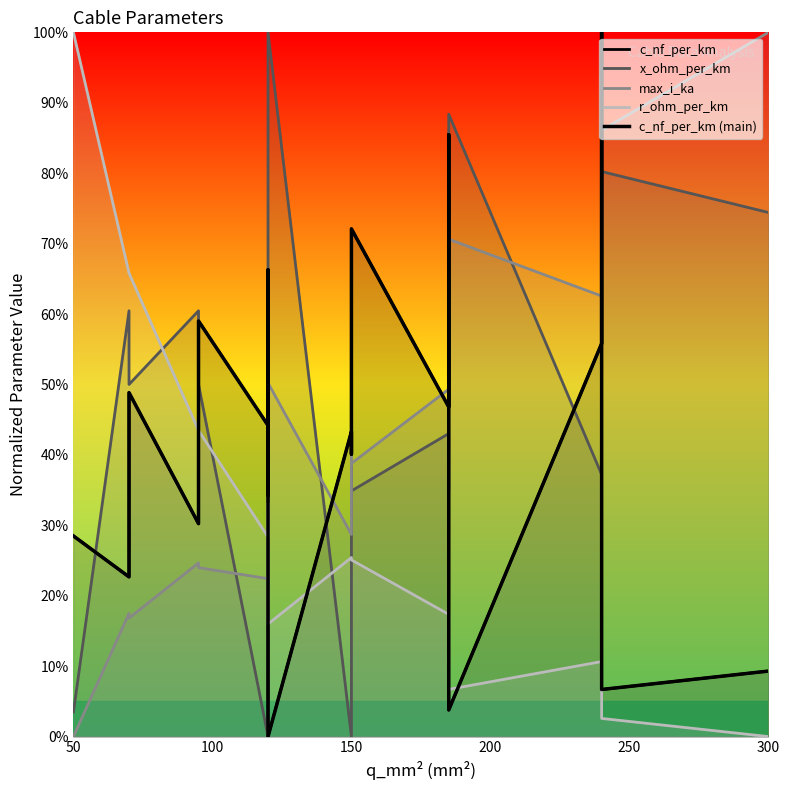

What is the total value across all series at 250?

235.5